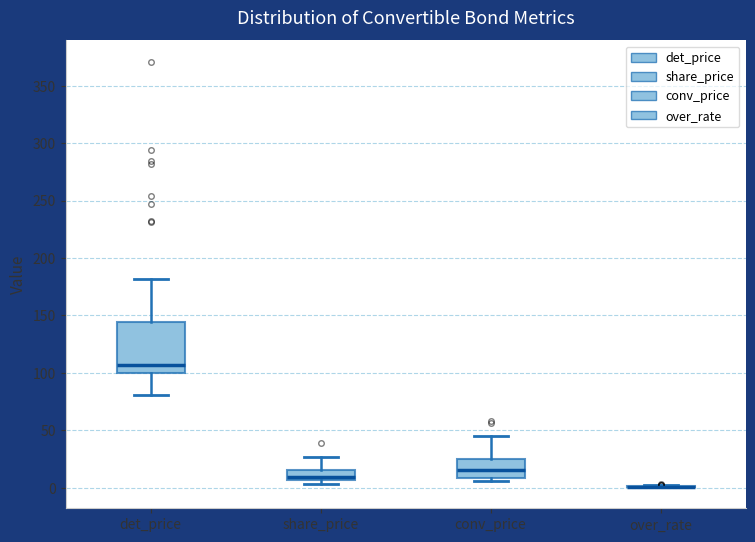

Reading left to right, transcribe this box plot: for each box, give where its median line is, the range the box spans, and where its two whiskers end, as read against the y-axis. The values are not printed on the chart, so give them approximately, as read against the axis.

det_price: median 105, box 100 to 145, whiskers 80 to 180
share_price: median 10, box 5 to 15, whiskers 5 (just below the box's lower edge) to 25
conv_price: median 15, box 10 to 25, whiskers 5 to 45
over_rate: box collapsed to a line at 0, whiskers 0 to 0